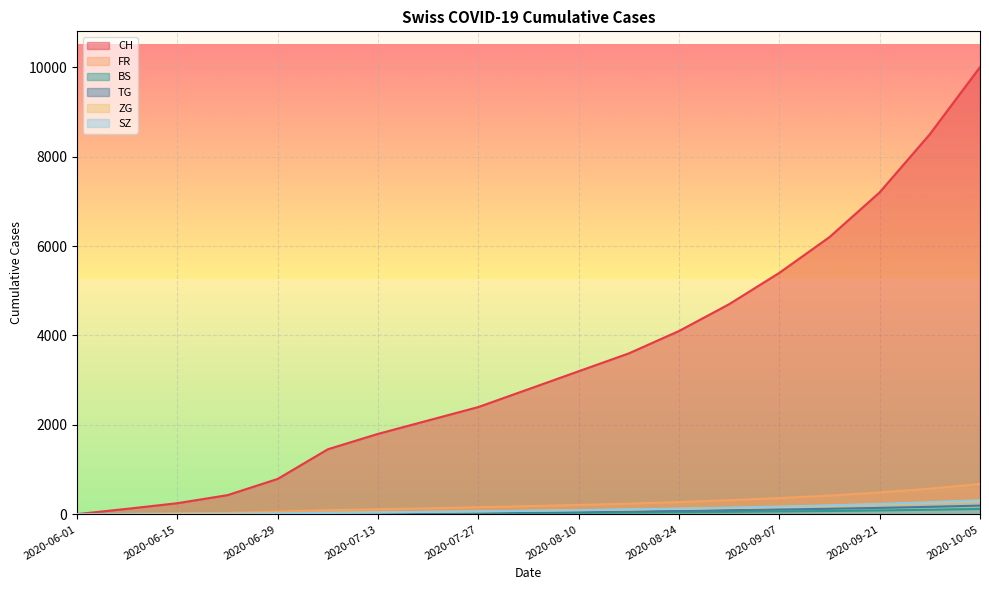

The value of FR at 2020-08-24 is 402. True or false?

False